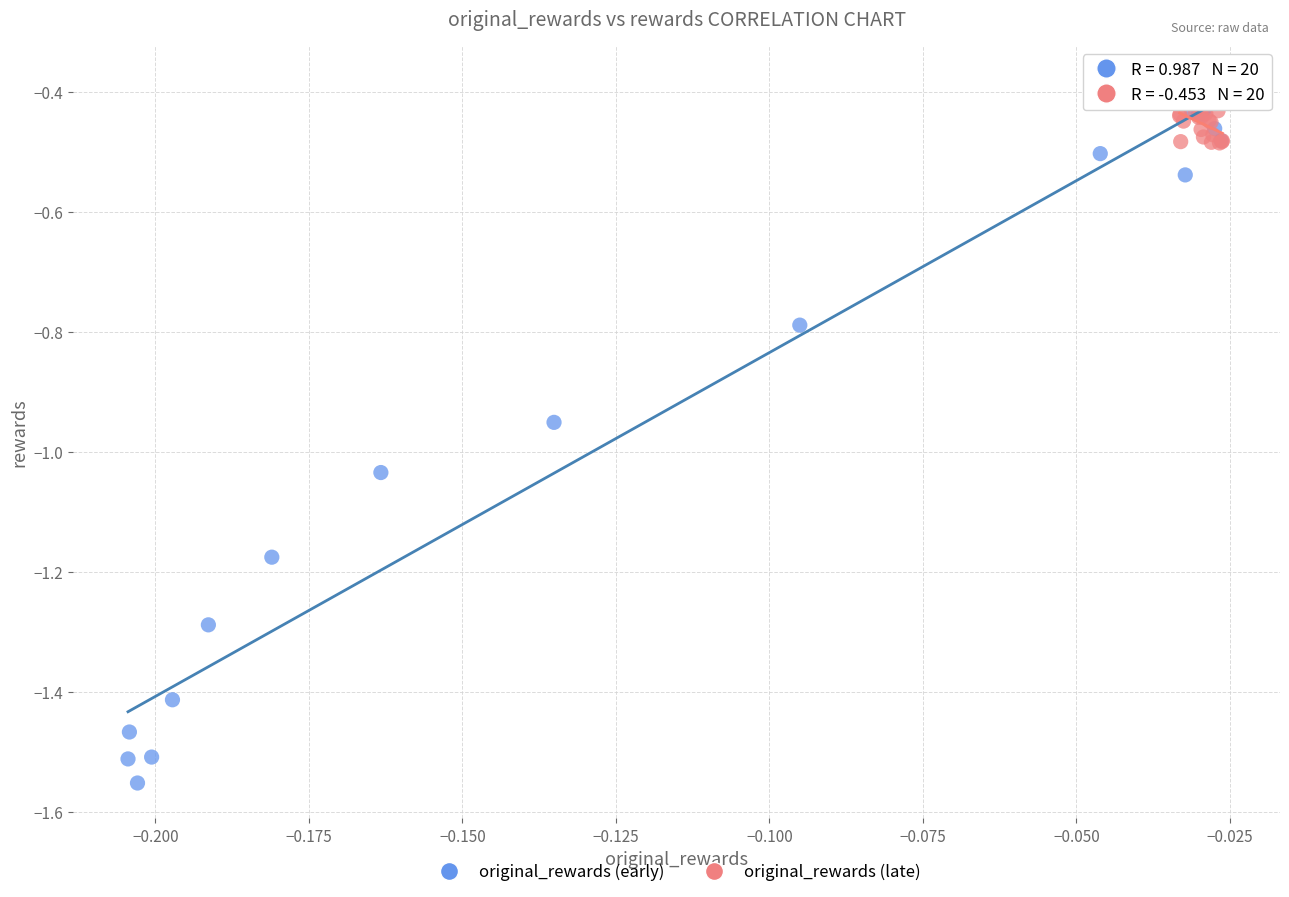

What are all the series names shown in the legend?

original_rewards (early), original_rewards (late)